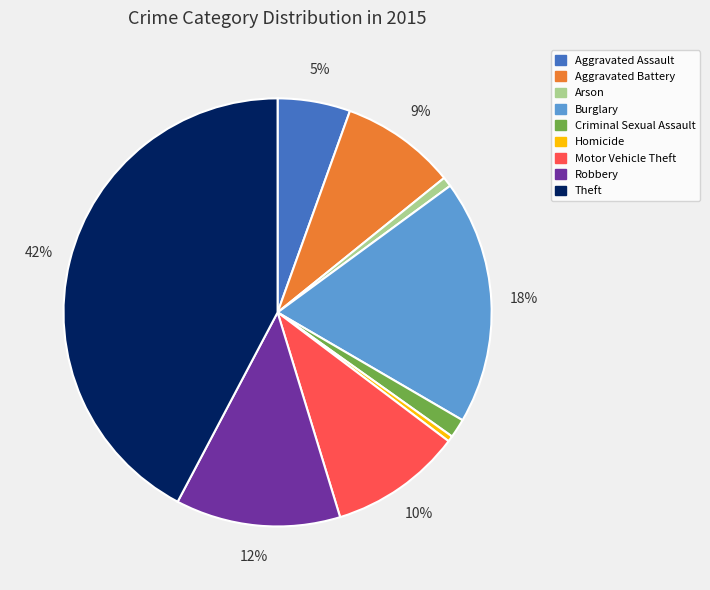

To the nearest percent, what is the difference between the Aggravated Assault and Robbery slice percentages?

7%